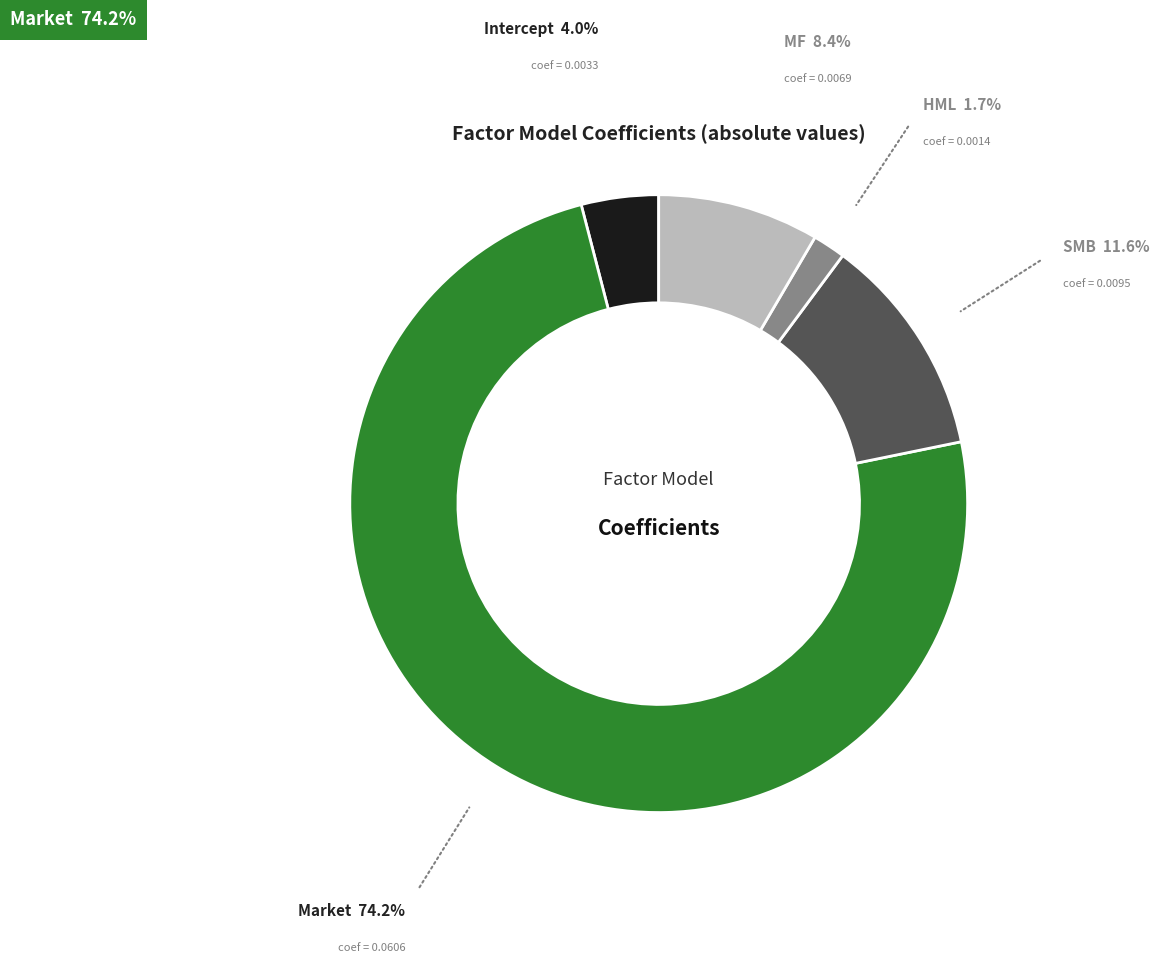

How many slices are in this pie chart?

5